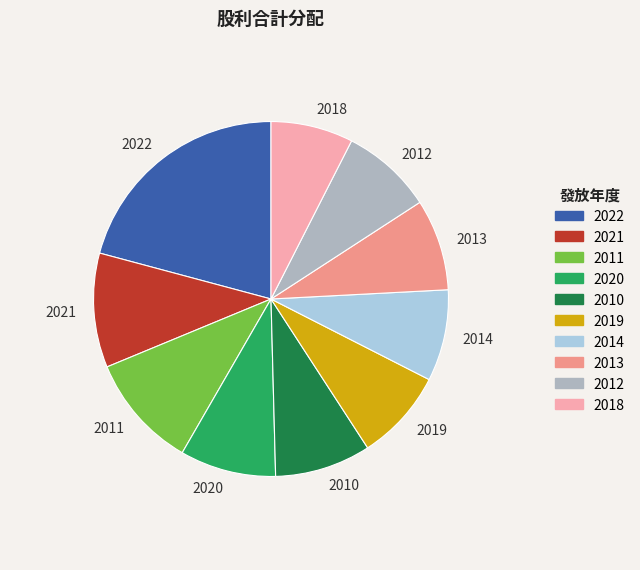

Is the sum of 2021 and 2011 greater than half?

No